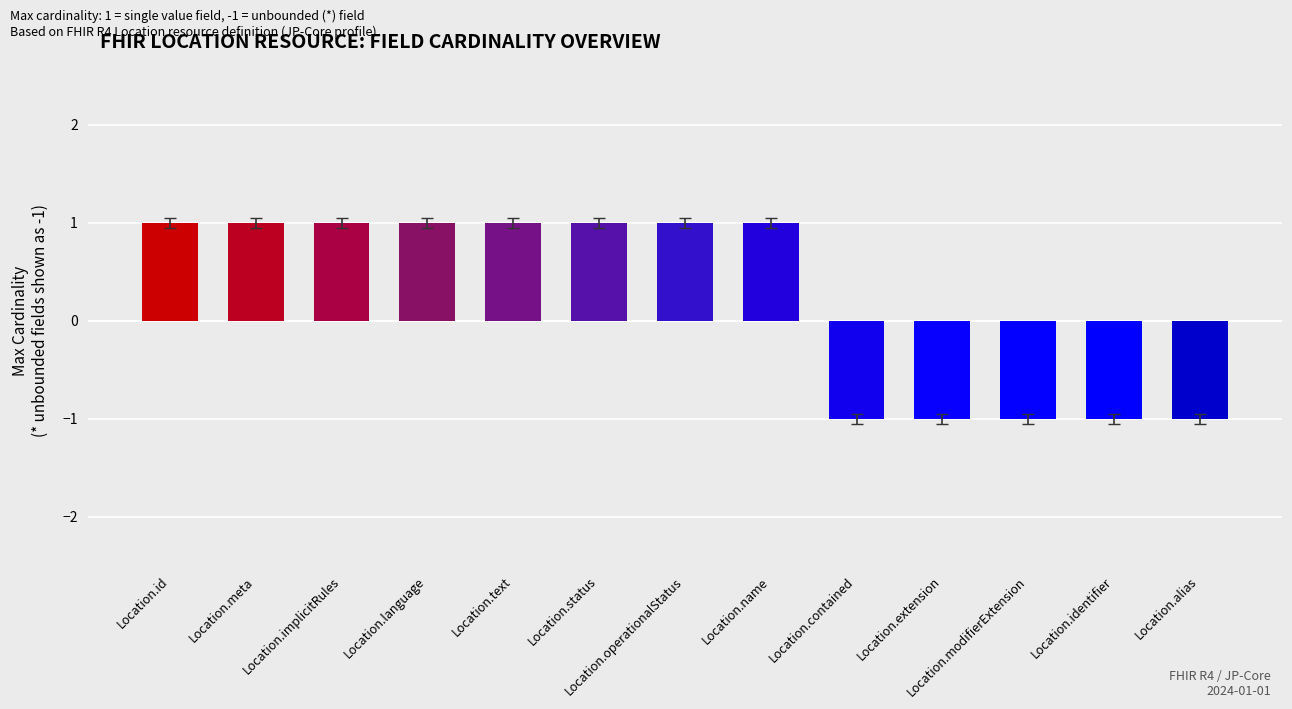

What is the label of the 7th bar from the left?

Location.operationalStatus